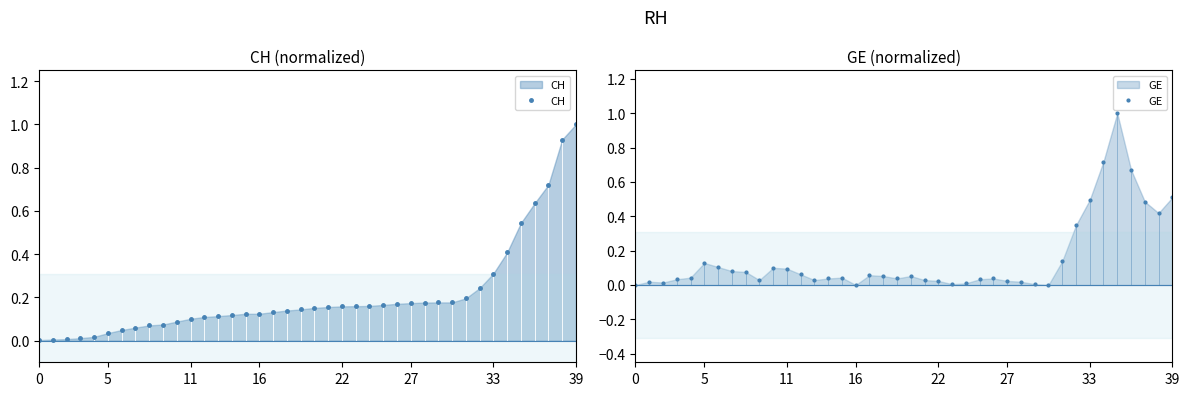

Which series has the widest spread of values?

GE